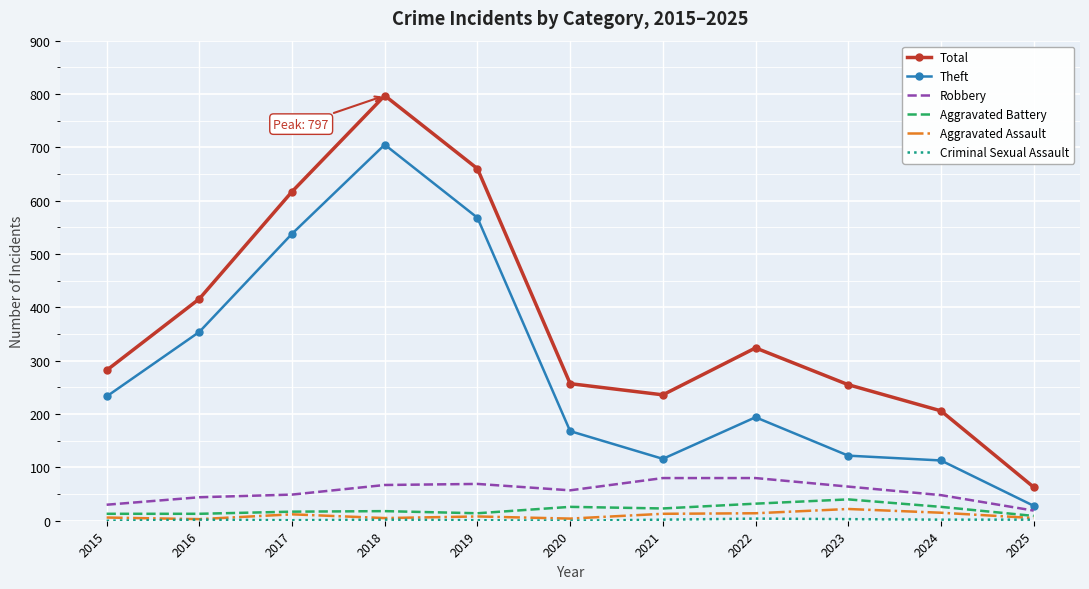

What is the highest value of the Aggravated Assault series?

22